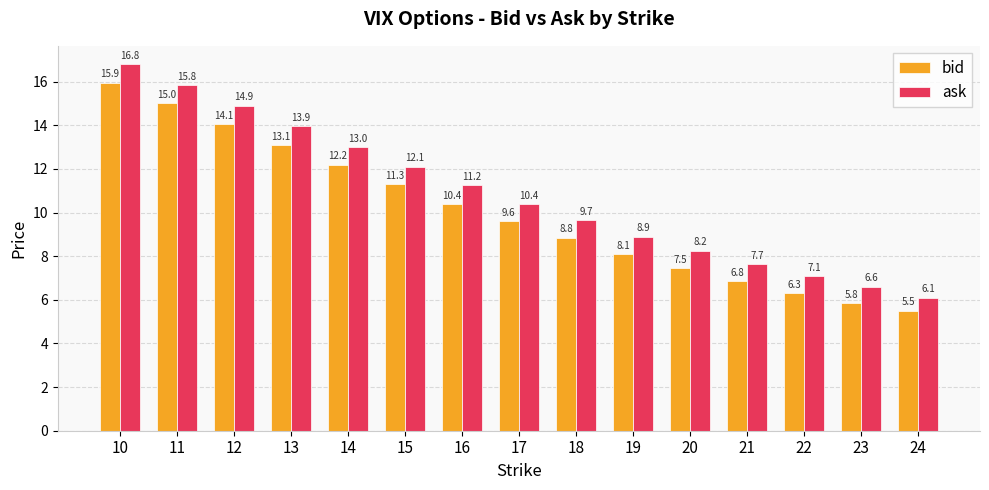

Is it true that ask equals 12.1 at 15?

True